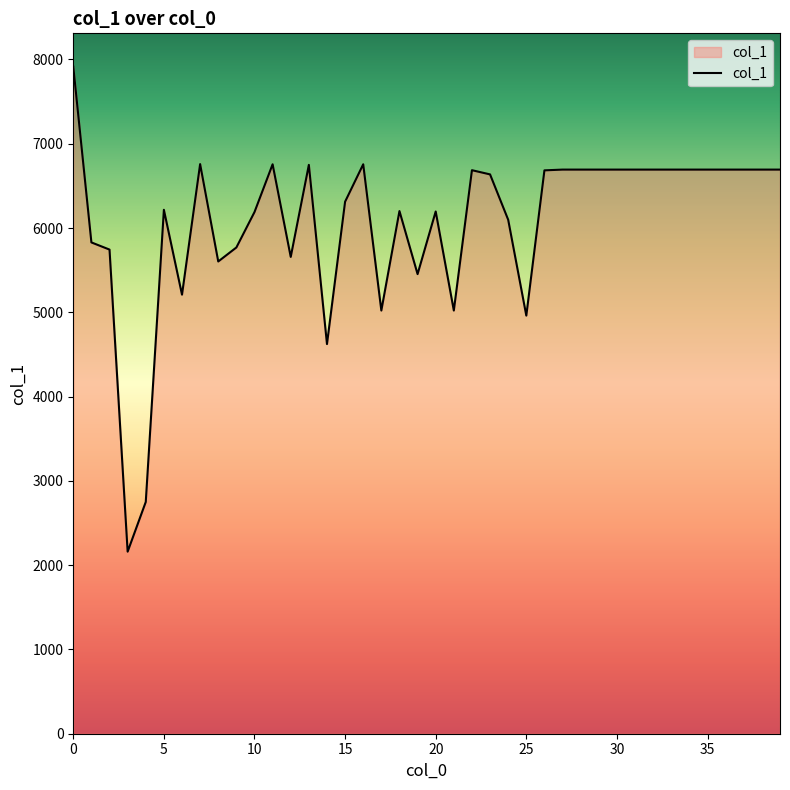

Count the number of data series in this chart.

1